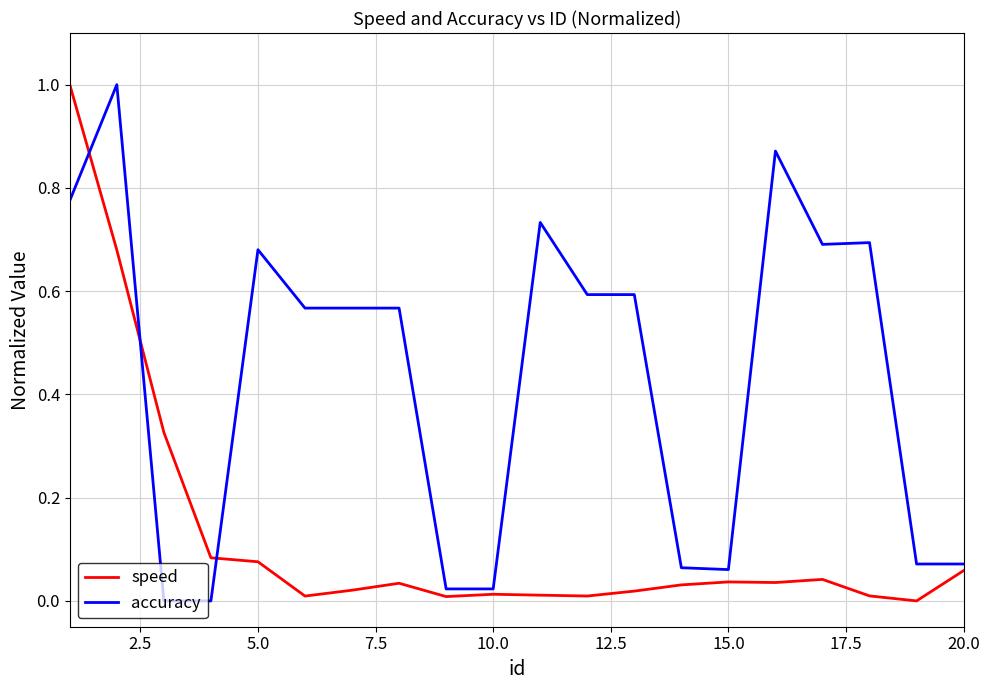

After their last crossing, which series has the higher values: speed or accuracy?

accuracy